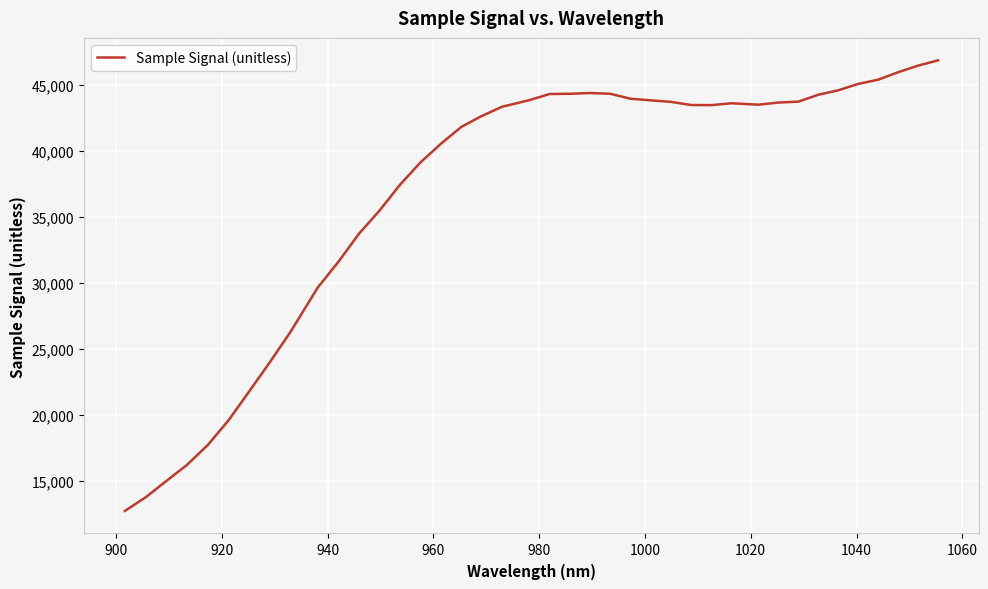

What is the maximum value shown in the chart?

46866